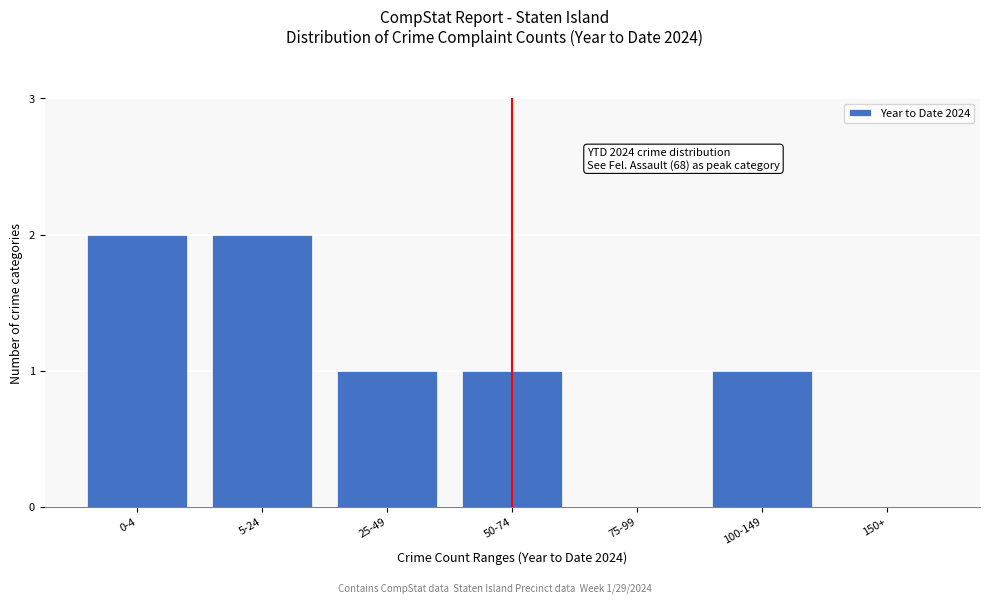

Reading right to left, list all the values displayed in this chart.

150+=0	100-149=1	75-99=0	50-74=1	25-49=1	5-24=2	0-4=2